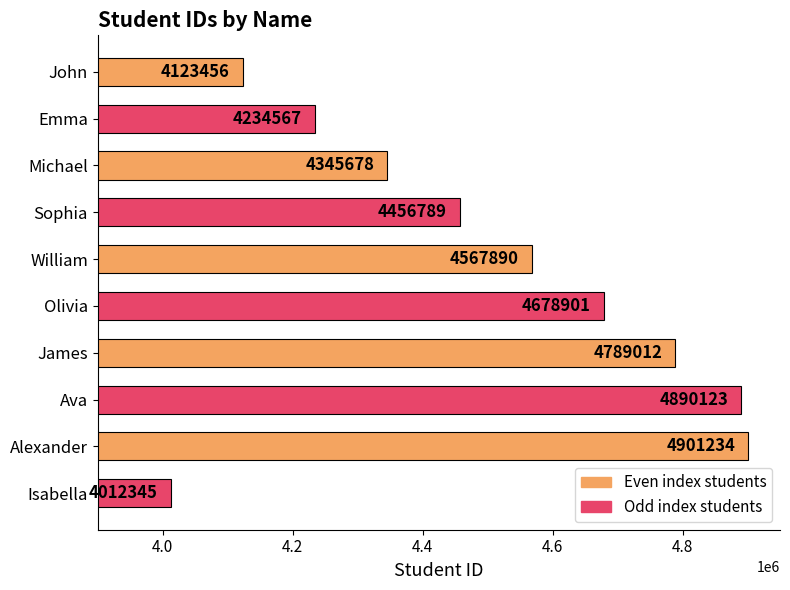

What is the difference between the maximum and second lowest values?

777778